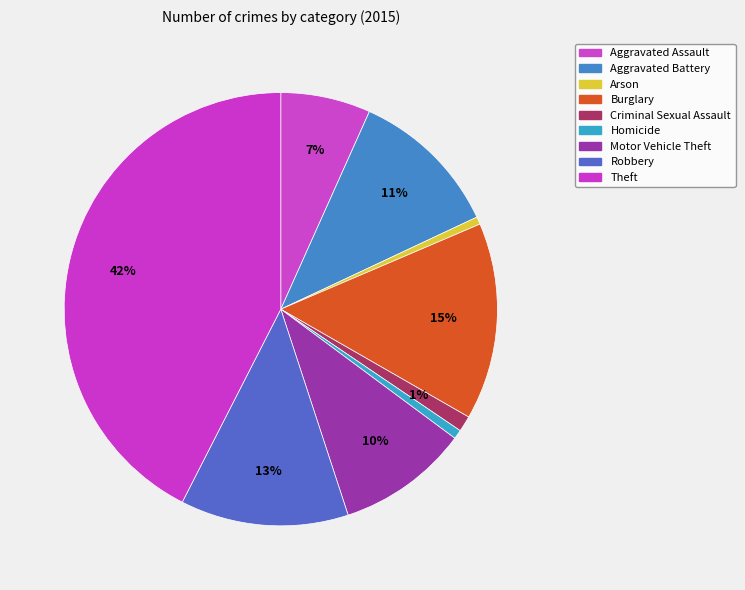

Which has a higher value, Criminal Sexual Assault or Aggravated Battery?

Aggravated Battery